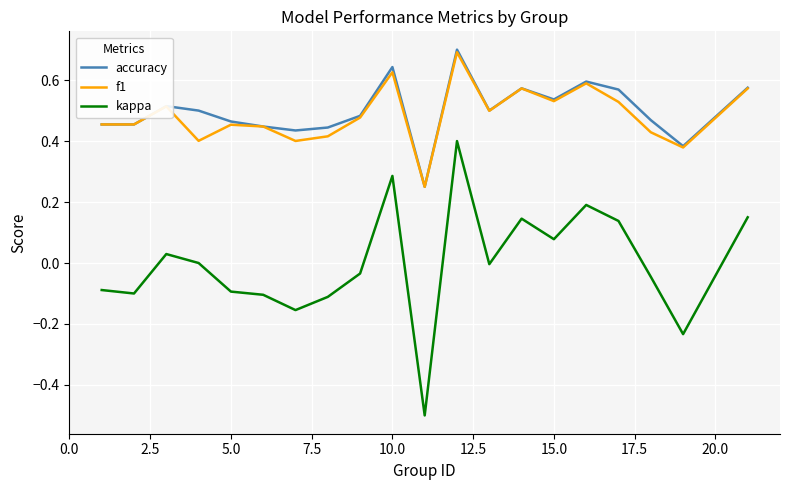

Does the chart have visible grid lines?

Yes